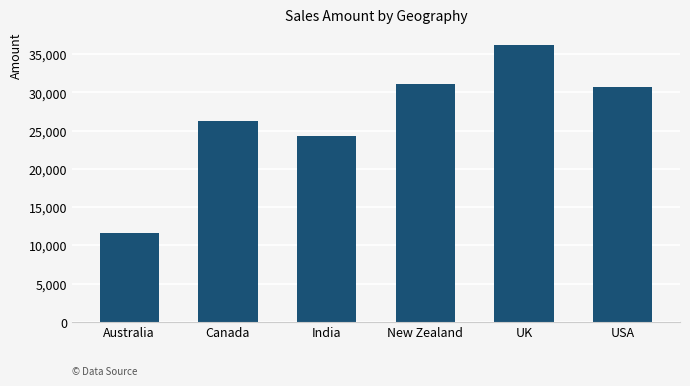

What is the minimum value shown in the chart?

11648